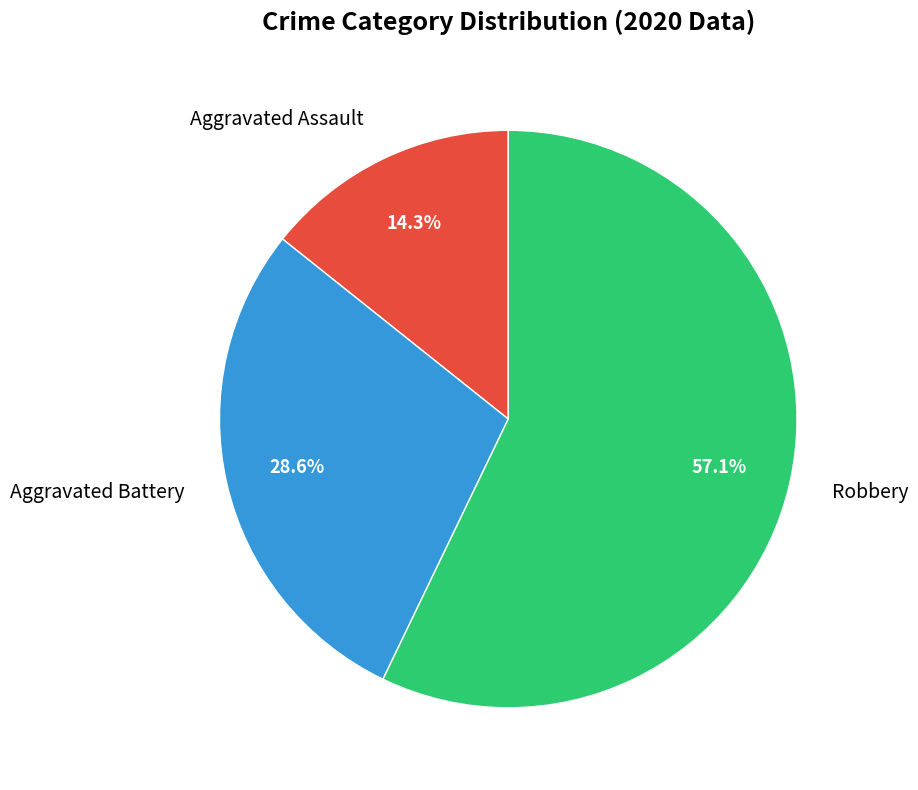

To the nearest percent, what is the difference between the largest and smallest slice percentages?

43%